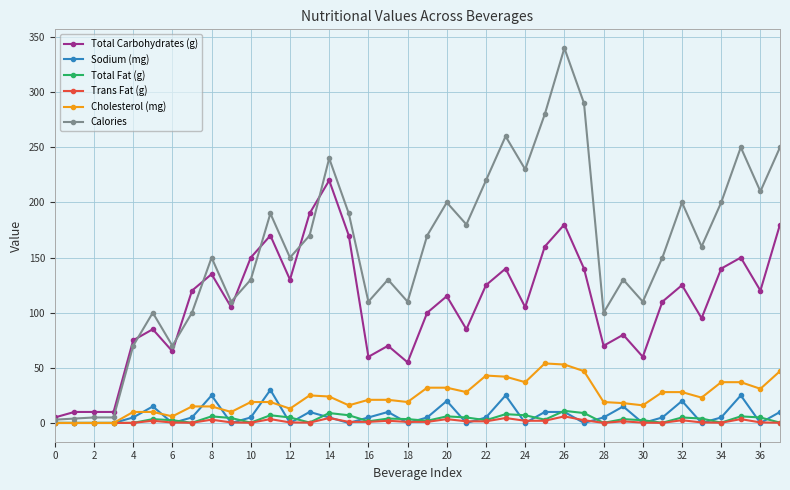

True or false: Cholesterol (mg) and Sodium (mg) intersect in this chart.

True